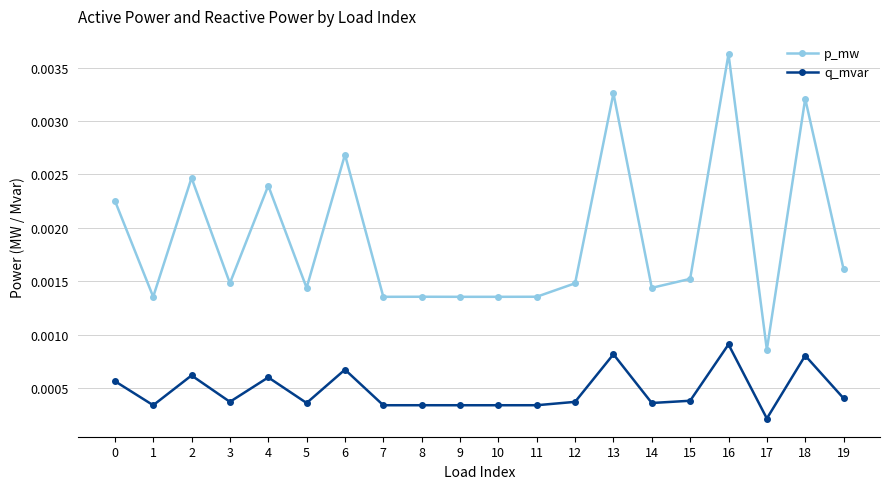

At how many categories does at least one series exceed 0?

20